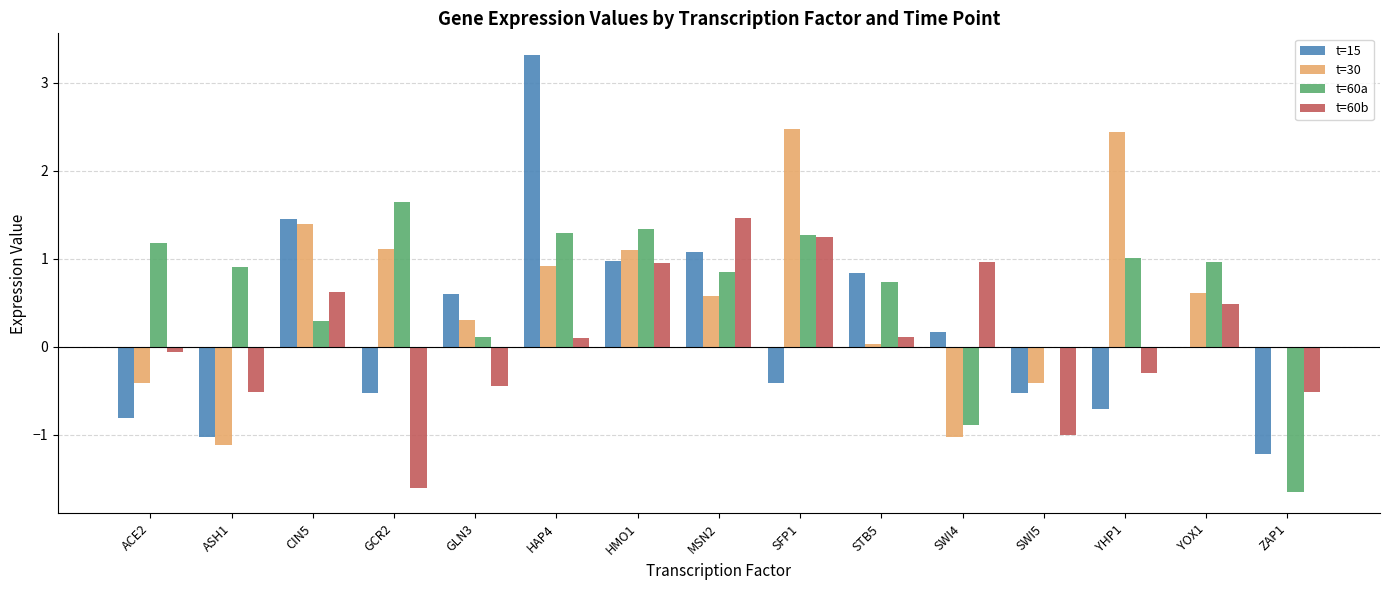

How many data points in t=30 are above 0?

10